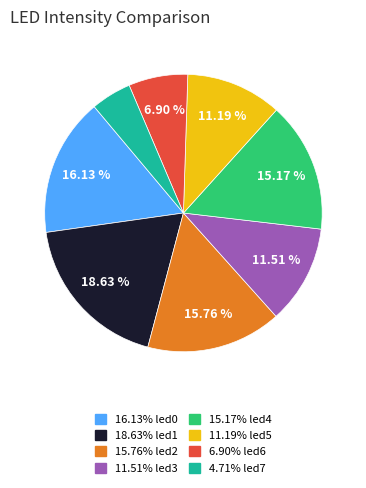

Is there a majority slice in this chart?

No